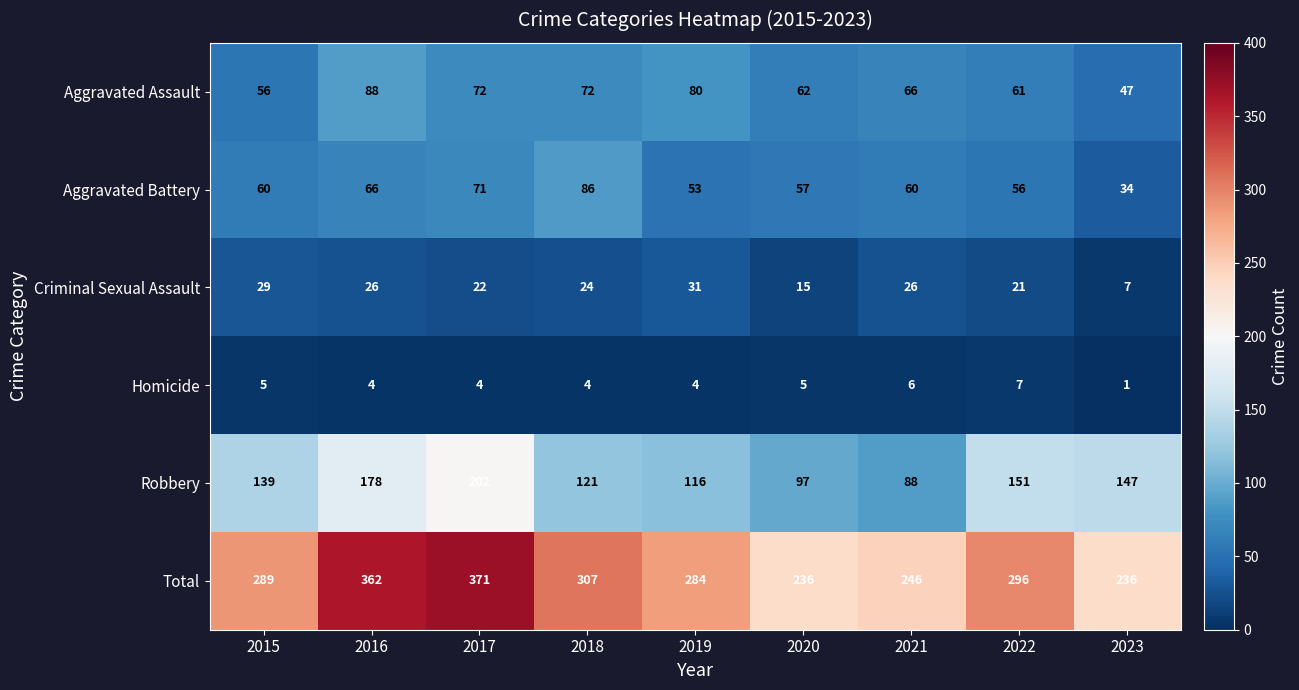

What is the sum of the Total values at 2017 and 2015?

660